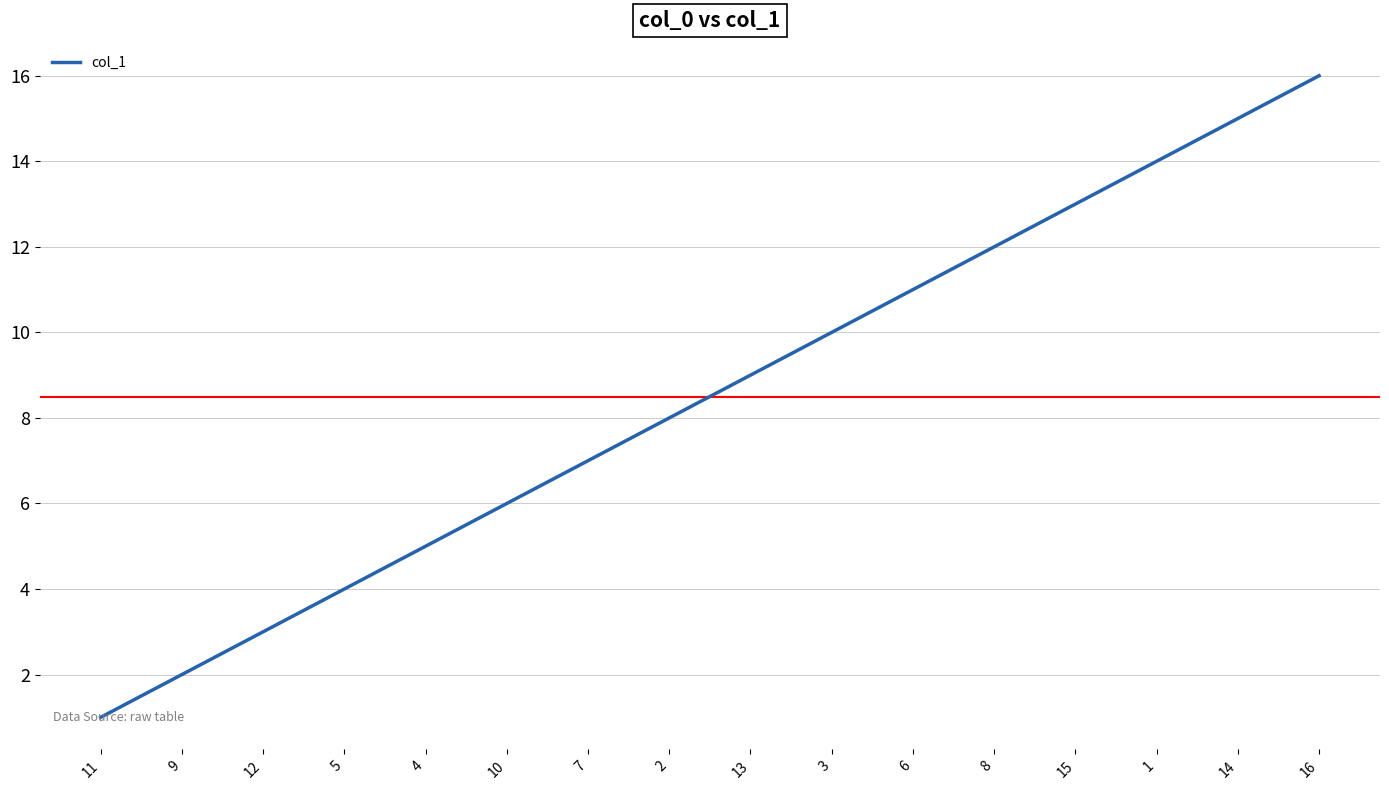

What is the difference between the maximum and minimum values?

15